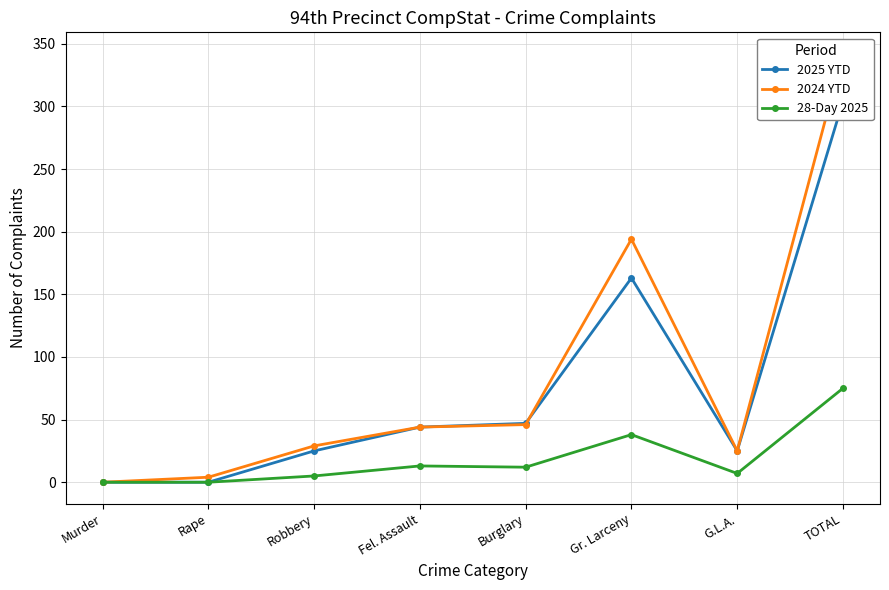

The 28-Day 2025 series shows 12 at Burglary. True or false?

True